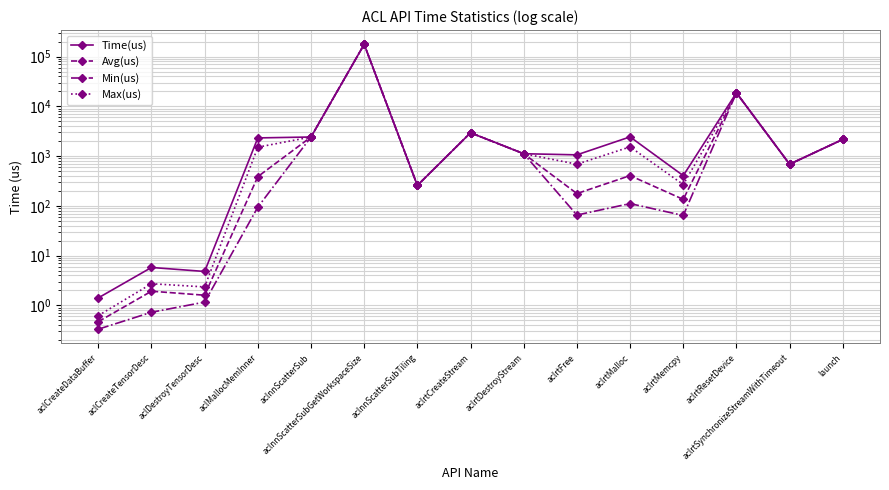

How many data points in Max(us) are less than 1116?

7